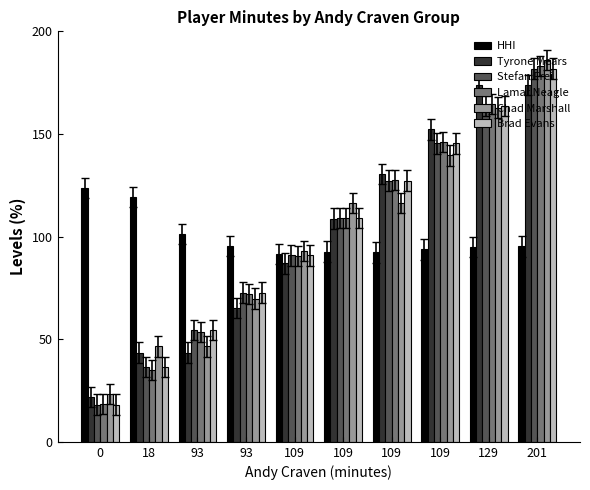

Rank the series by their maximum value, from lowest to highest.

HHI, Tyrone Mears, Stefan Frei, Brad Evans, Lamar Neagle, Chad Marshall